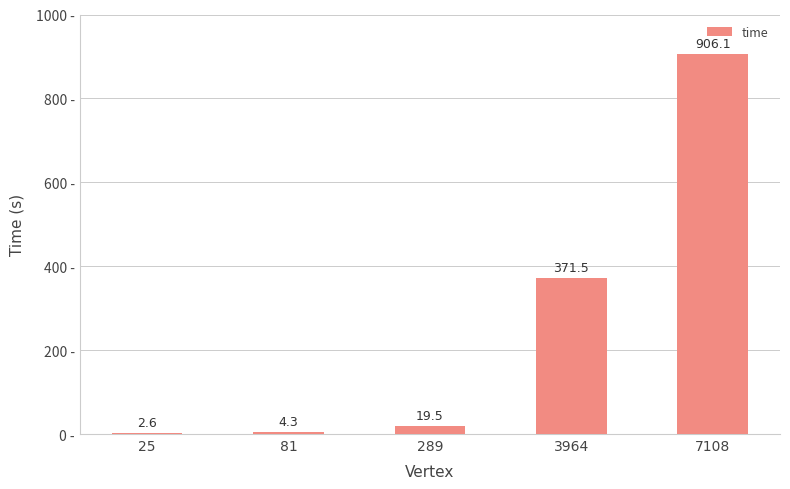

What is the average value?

260.8